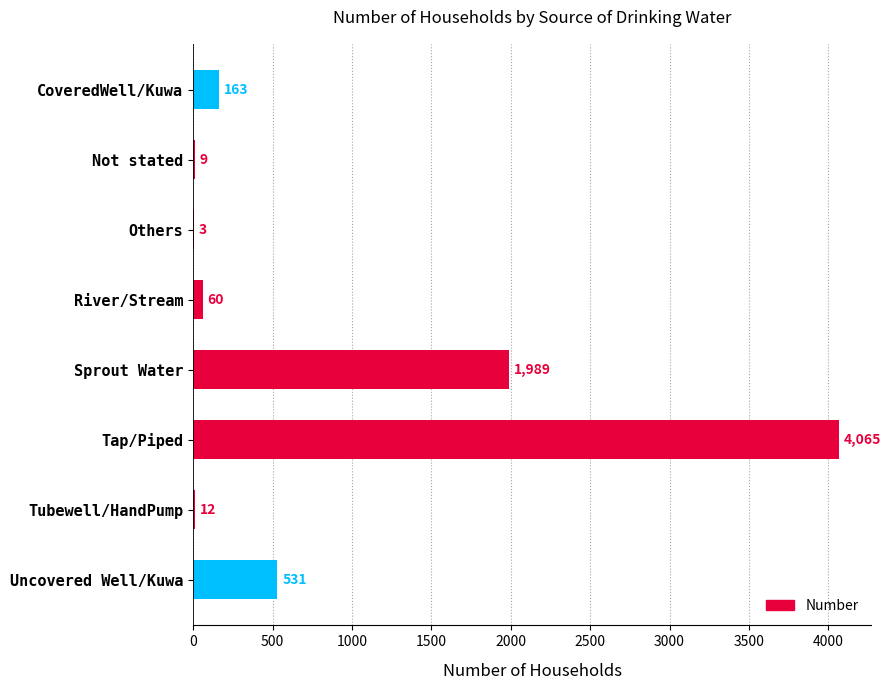

The chart shows a value of 1989 at Sprout Water. True or false?

True